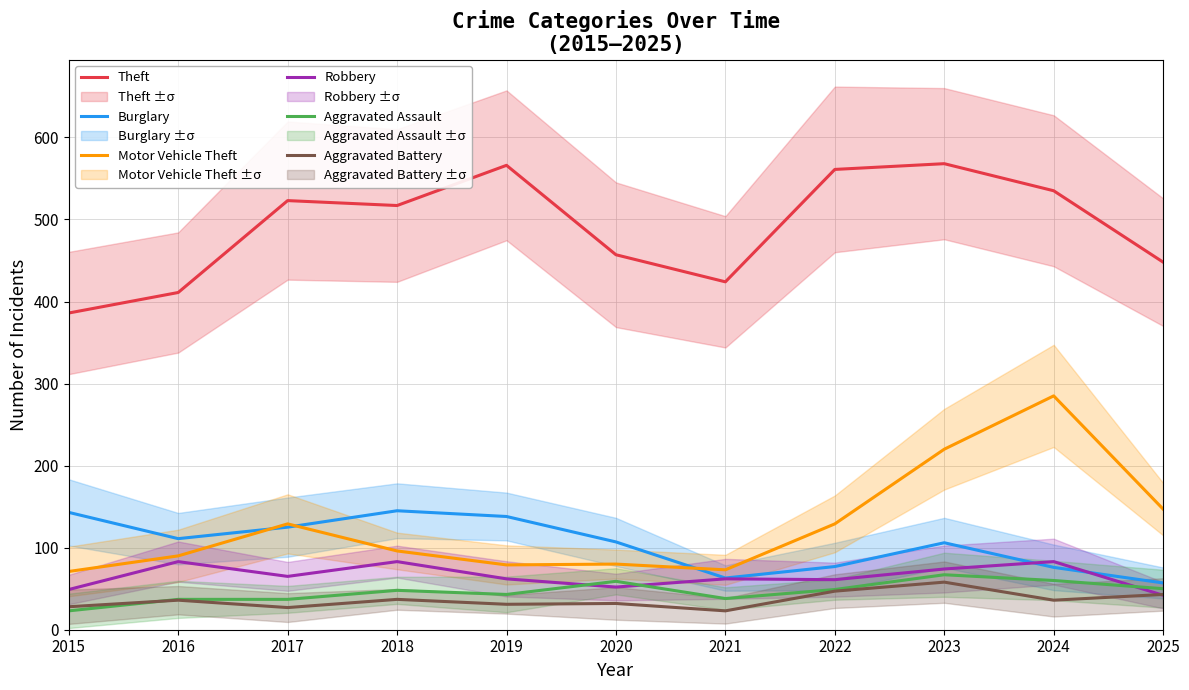

What is the greatest value displayed?

568